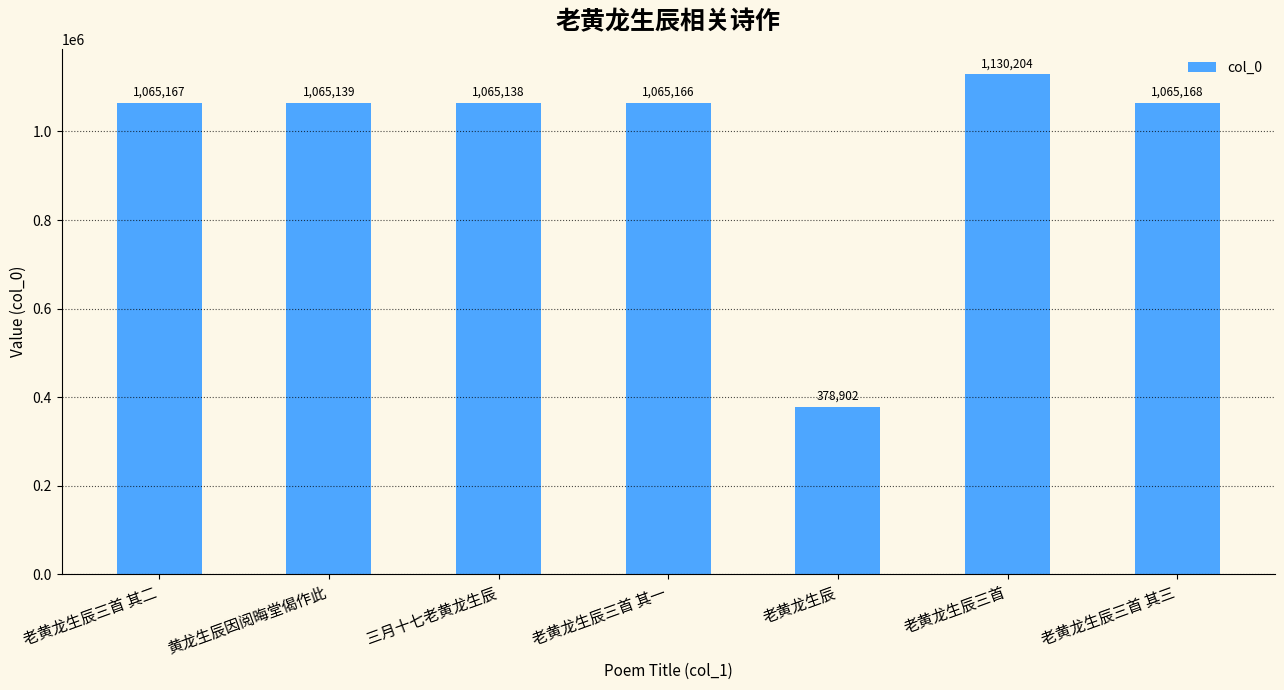

Is it true that the value at 老黄龙生辰三首 is 698895?

False